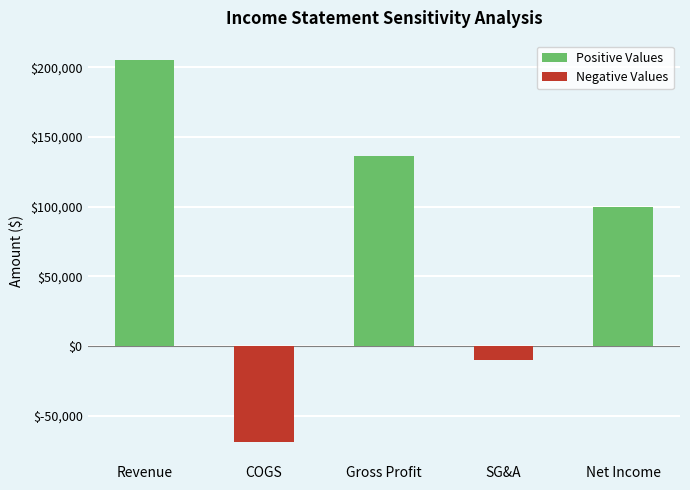

Rank the categories by Positive Values value from lowest to highest.

COGS, SG&A, Net Income, Gross Profit, Revenue